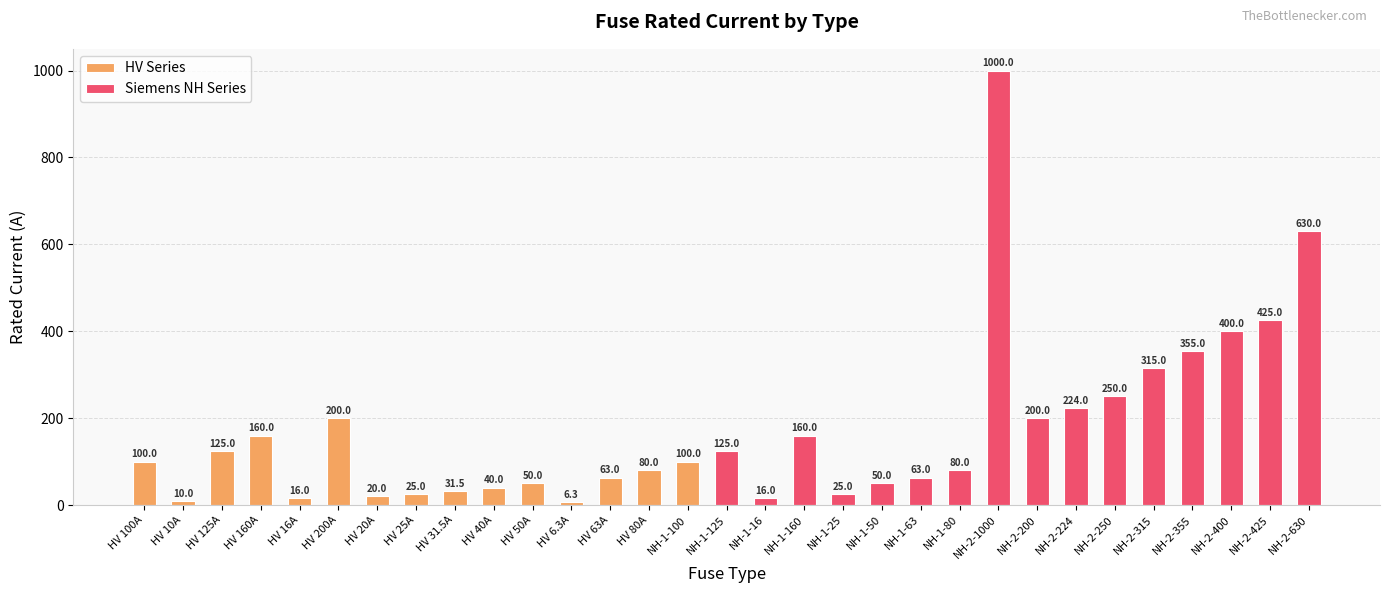

Which label corresponds to the largest value in the chart?

NH-2-1000